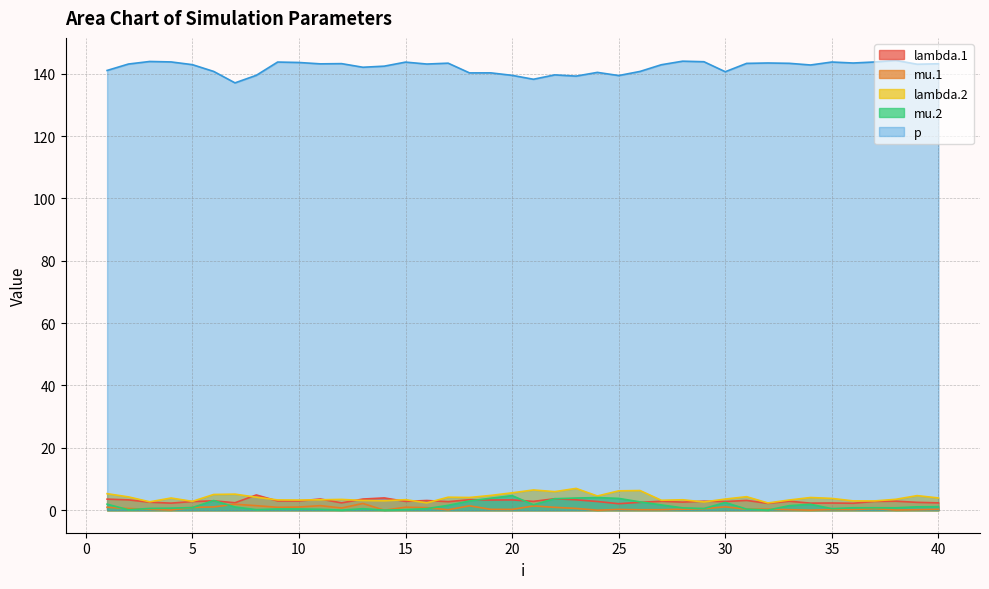

List the series in order of their peak value, highest first.

p, lambda.2, lambda.1, mu.2, mu.1